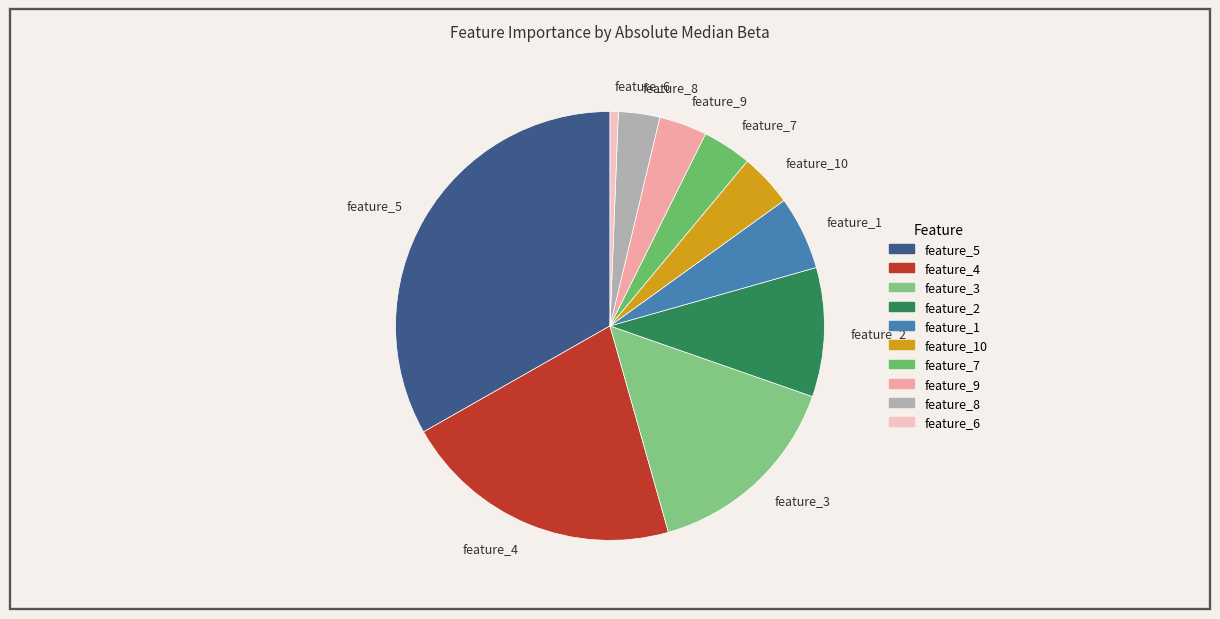

Between feature_3 and feature_9, which is larger?

feature_3